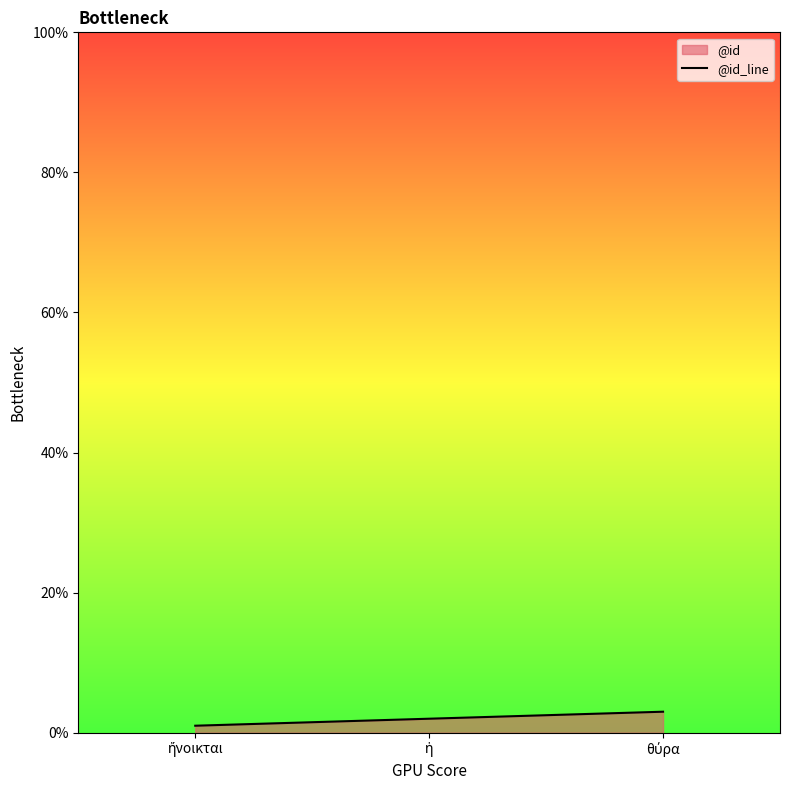

Does the chart have visible grid lines?

No